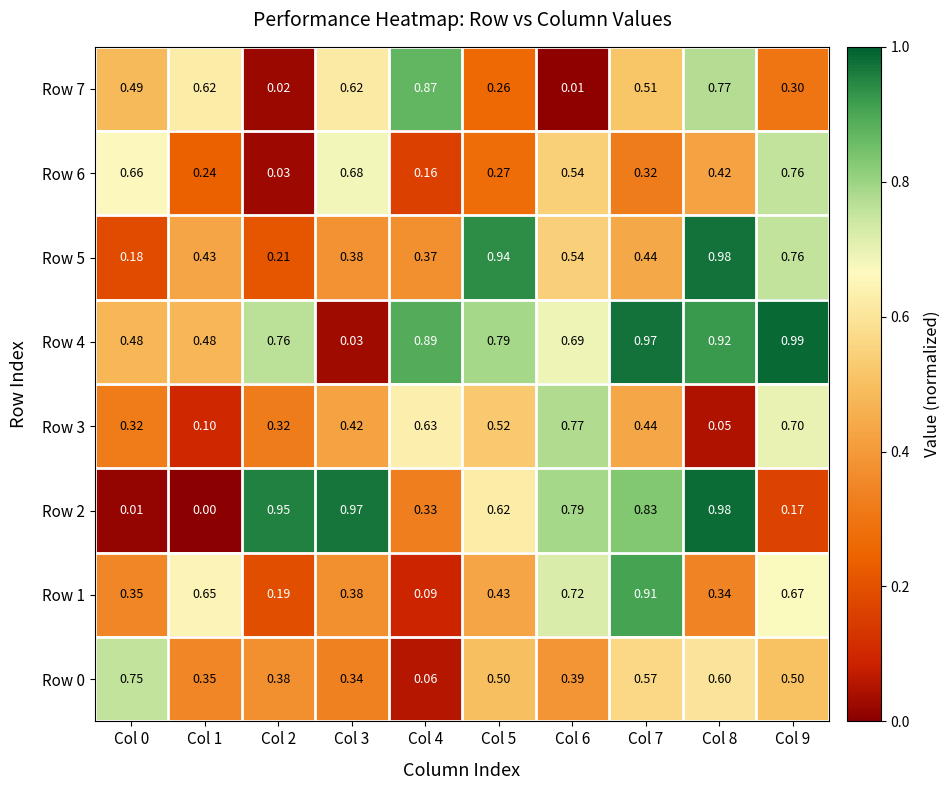

Is the value of Row 3 at Col 7 greater than the value of Row 7 at Col 5?

Yes